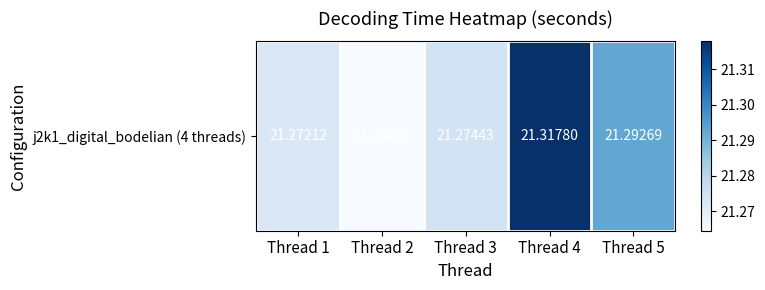

What is the smallest value displayed?

21.3